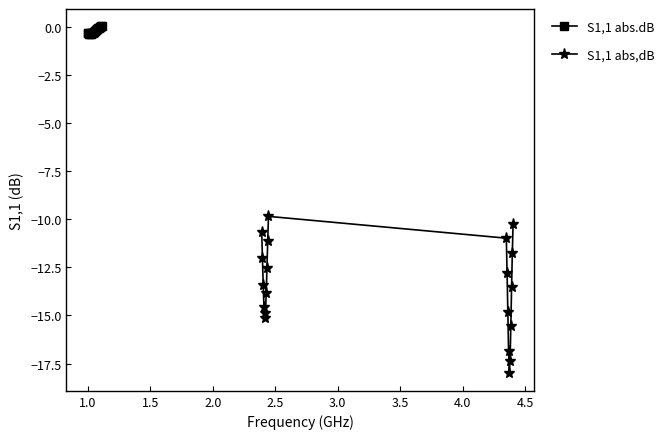

Which has a higher value, 1.0 or 1.5?

1.0